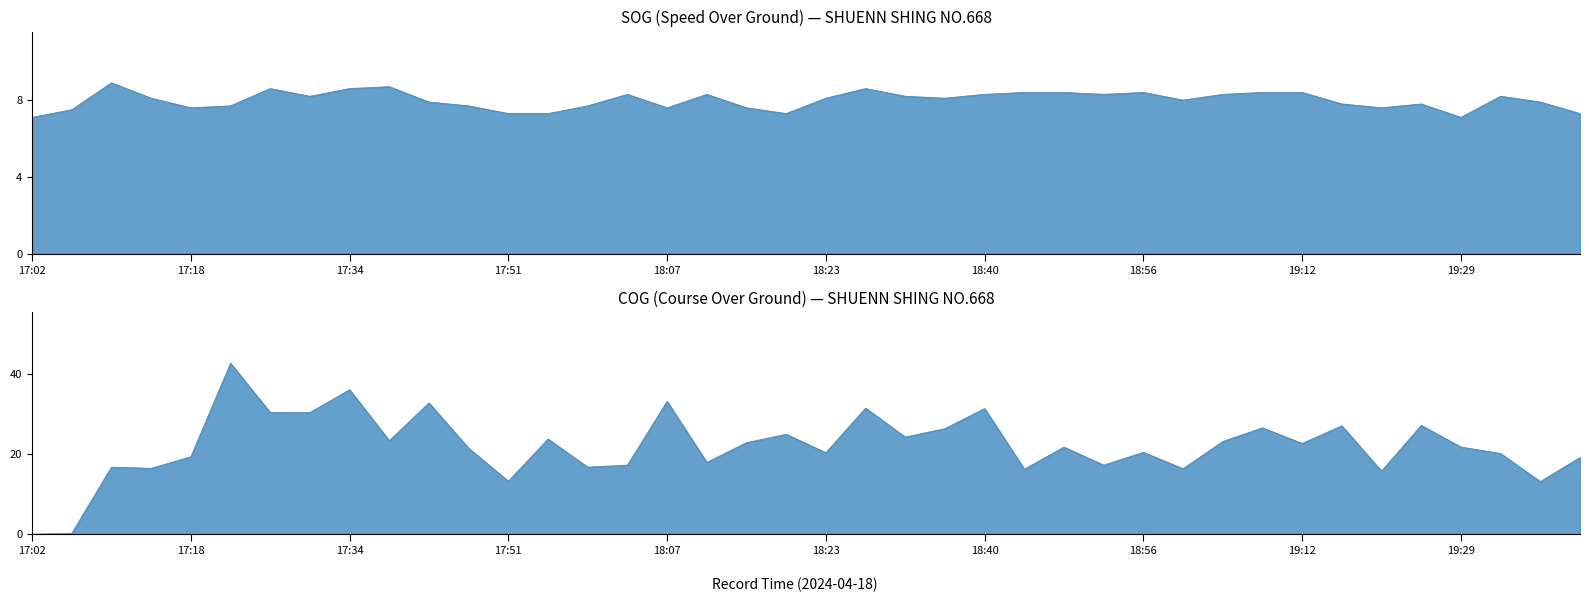

True or false: COG has more than 0 points higher than both neighbors.

True